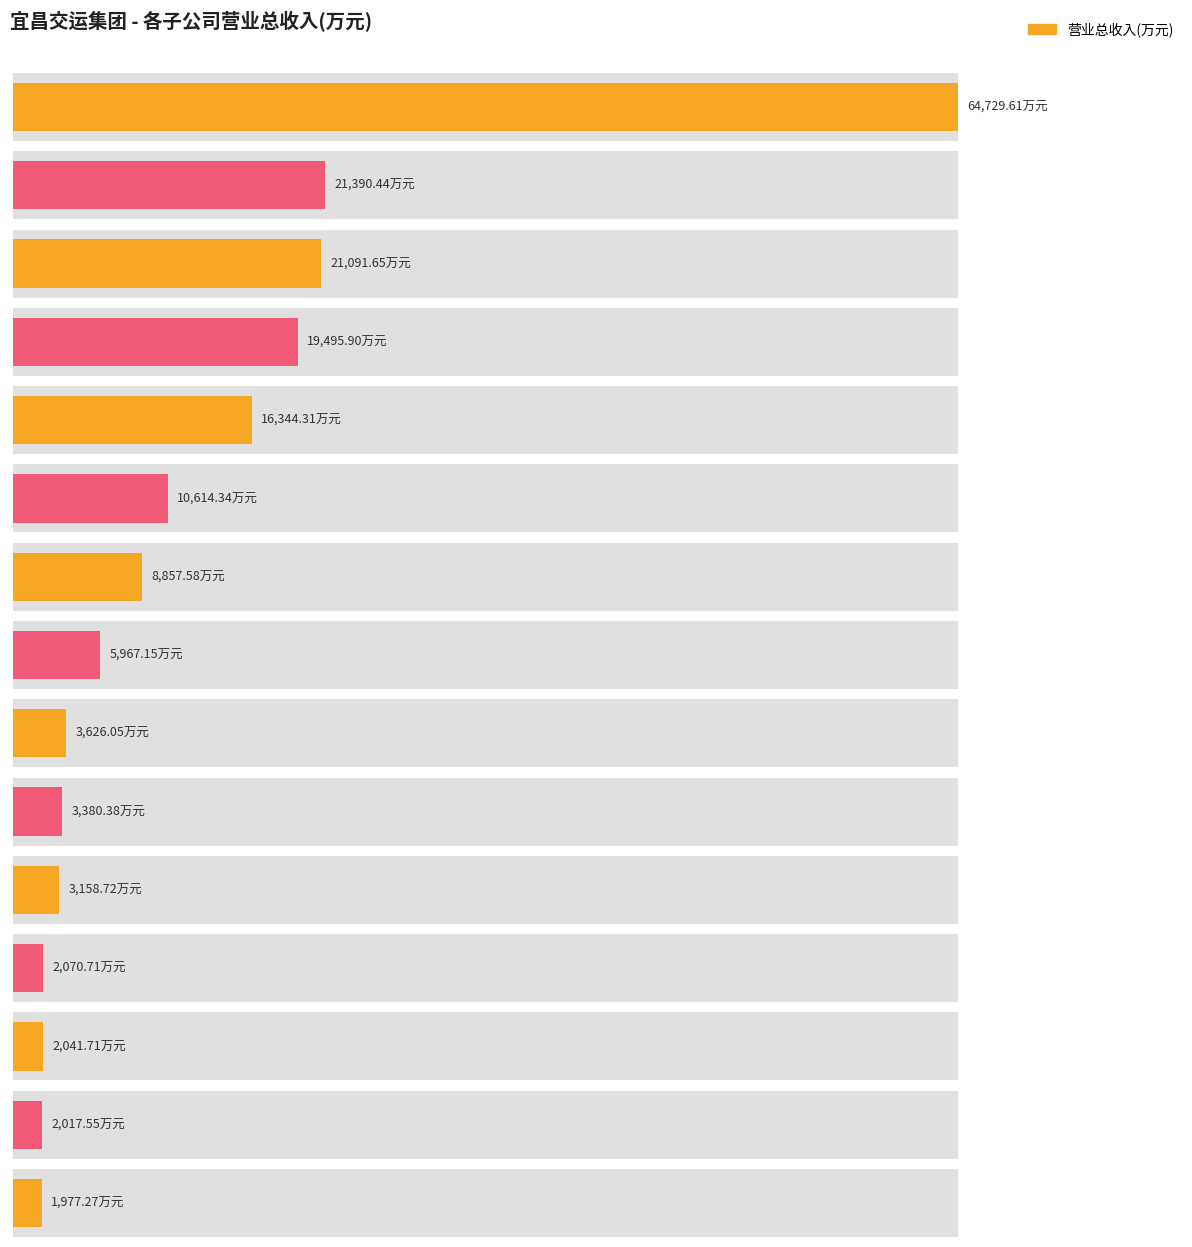

Is it true that the value at 宜昌交运集团宜都客运有限公司 is 2017.5?

True